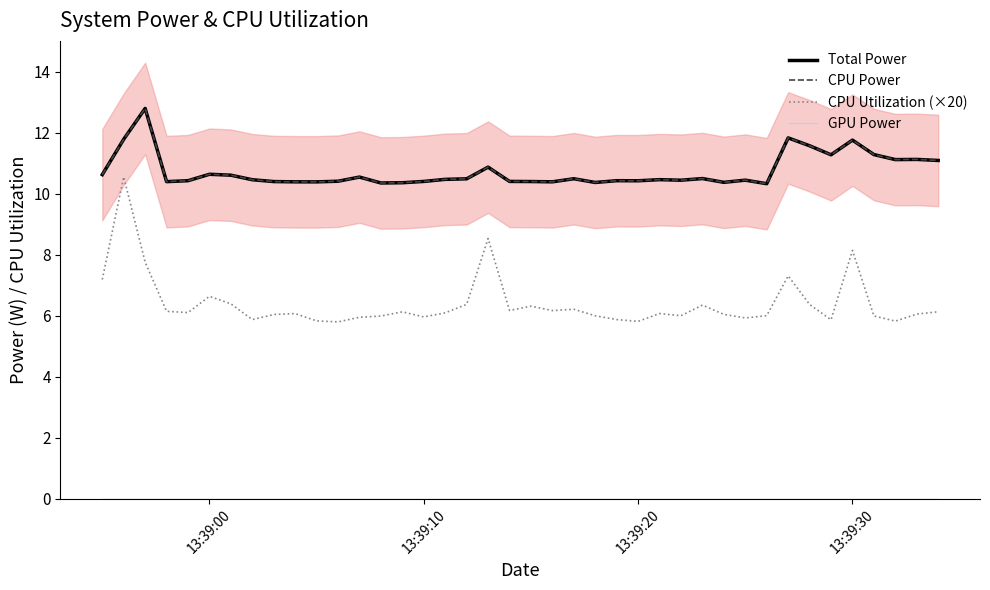

Rank the series by their maximum value, from lowest to highest.

GPU Power, CPU Utilization (×20), Total Power, CPU Power